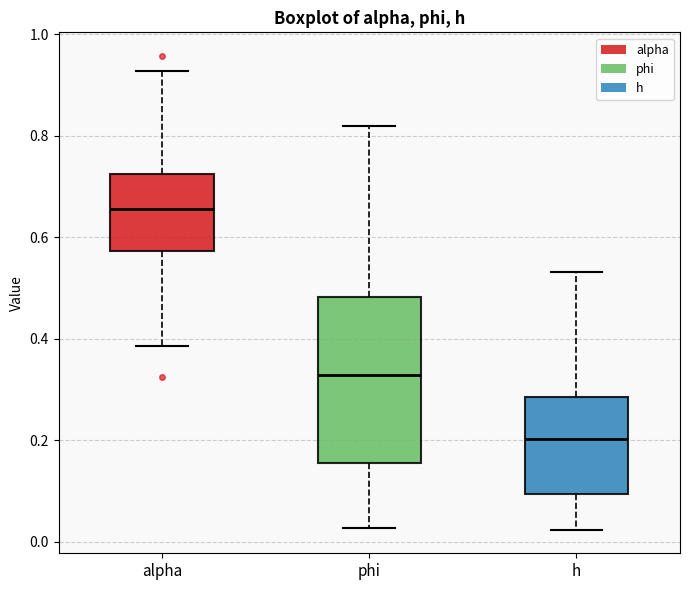

Reading left to right, transcribe this box plot: for each box, give where its median line is, the range the box spans, and where its two whiskers end, as read against the y-axis. The values are not printed on the chart, so give them approximately, as read against the axis.

alpha: median 0.66, box 0.58 to 0.72, whiskers 0.38 to 0.92
phi: median 0.32, box 0.16 to 0.48, whiskers 0.02 to 0.82
h: median 0.20, box 0.10 to 0.28, whiskers 0.02 to 0.54